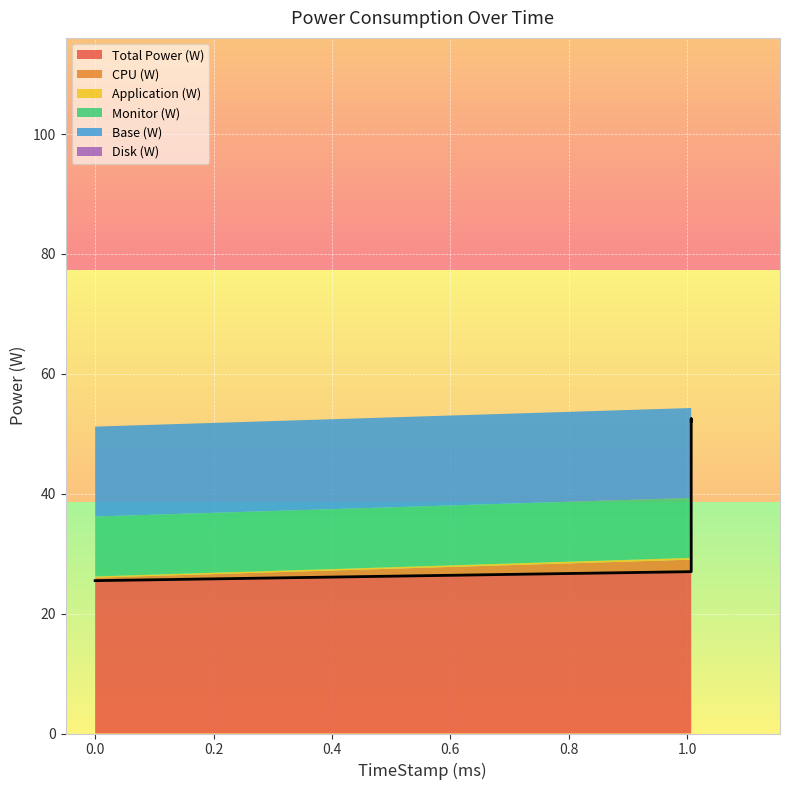

Rank the series at 1.007 from lowest to highest value.

Disk (W), Application (W), CPU (W), Monitor (W), Base (W), Total Power (W)